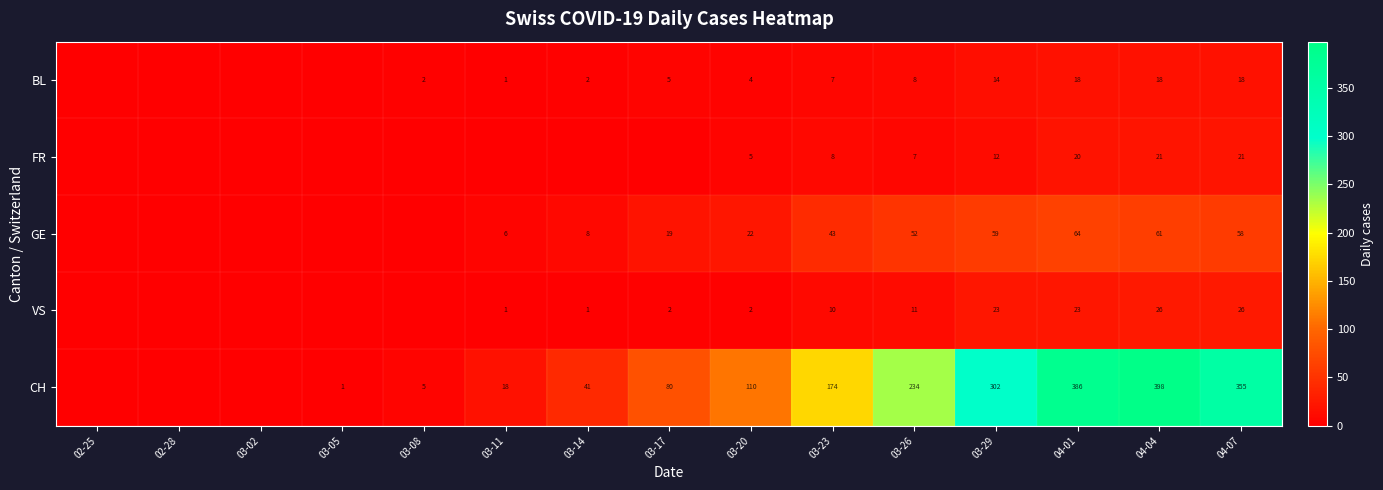

Is the value of GE at 04-01 greater than the value of CH at 04-07?

No